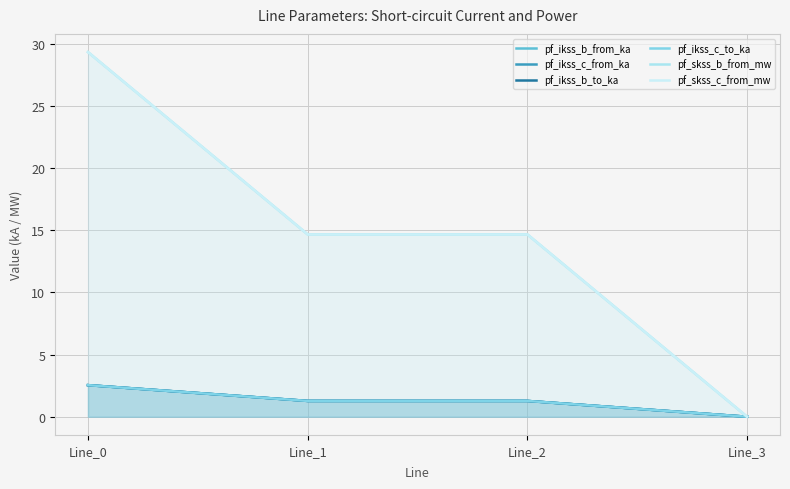

What is the maximum value shown in the chart?

29.3